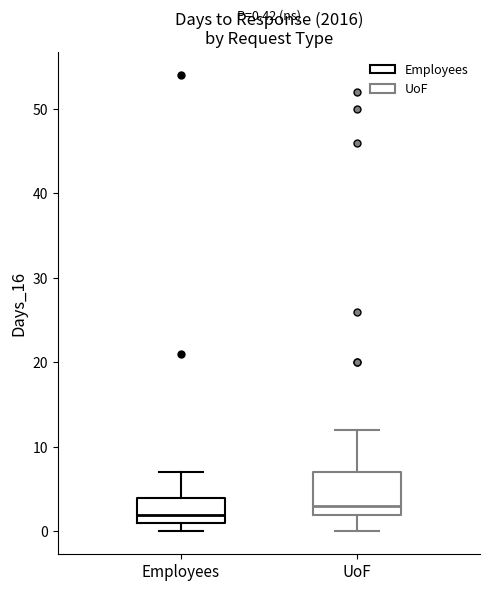

Which box has the highest median line?

UoF